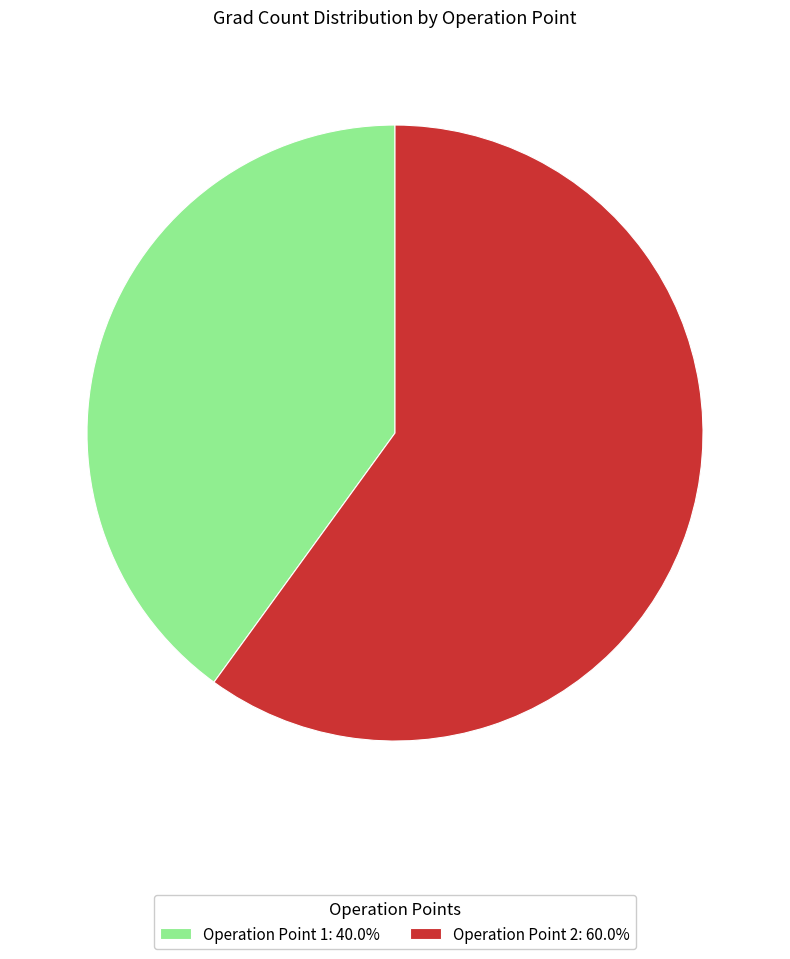

Is the sum of Operation Point 2: 60.0% and Operation Point 1: 40.0% greater than half?

Yes